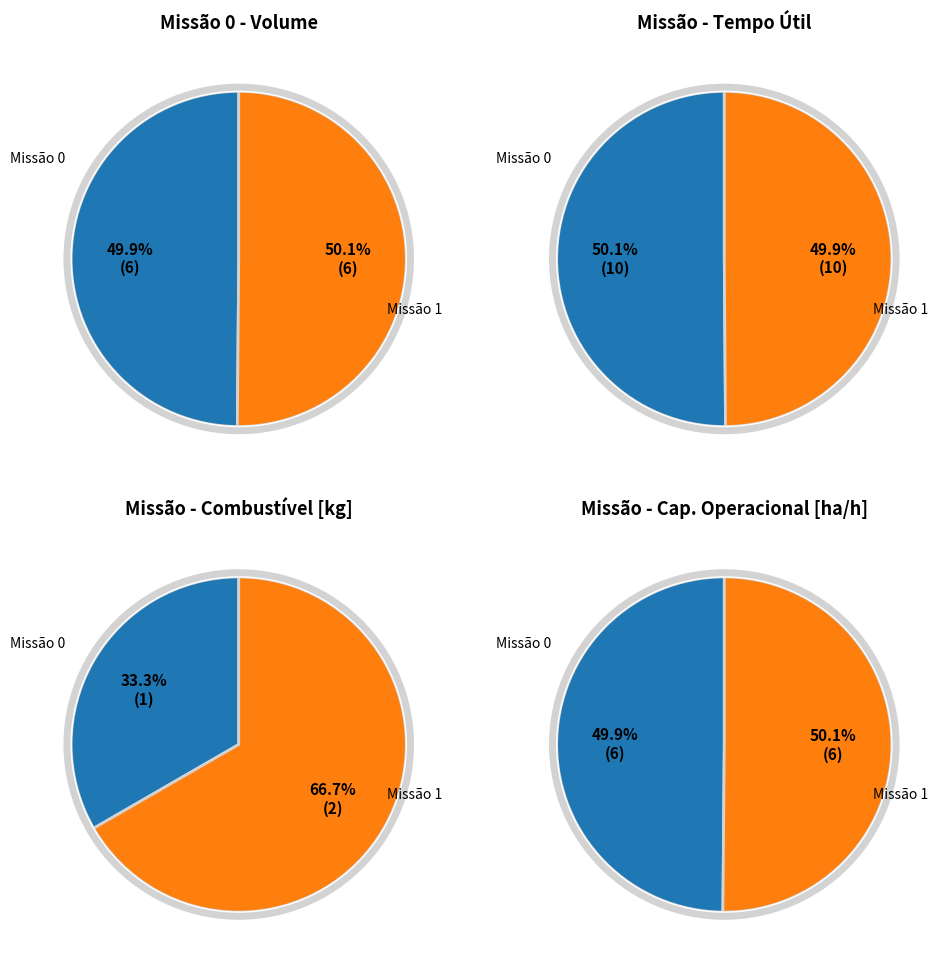

How many segments does this pie chart have?

2